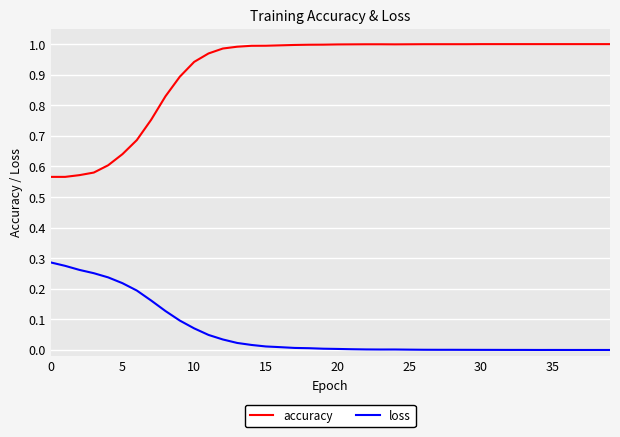

True or false: accuracy and loss intersect in this chart.

False